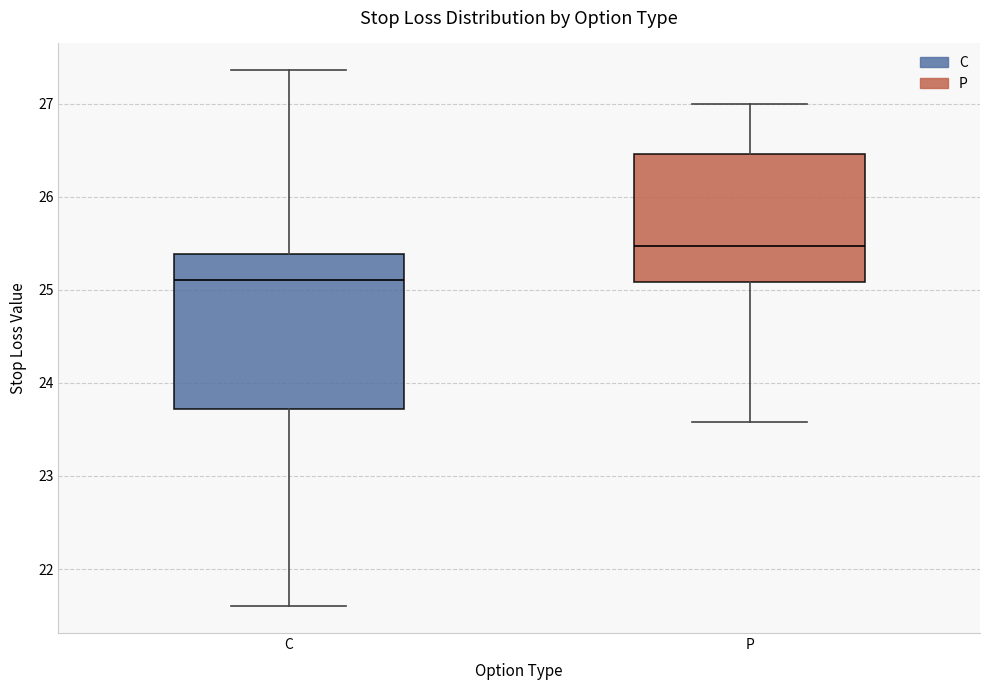

Reading left to right, read every box against the y-axis: the position of its median line, the range the box covers, and the ends of its whiskers. The values are not printed on the chart, so give them approximately, as read against the axis.

C: median 25.1, box 23.7 to 25.4, whiskers 21.6 to 27.4
P: median 25.5, box 25.1 to 26.5, whiskers 23.6 to 27.0